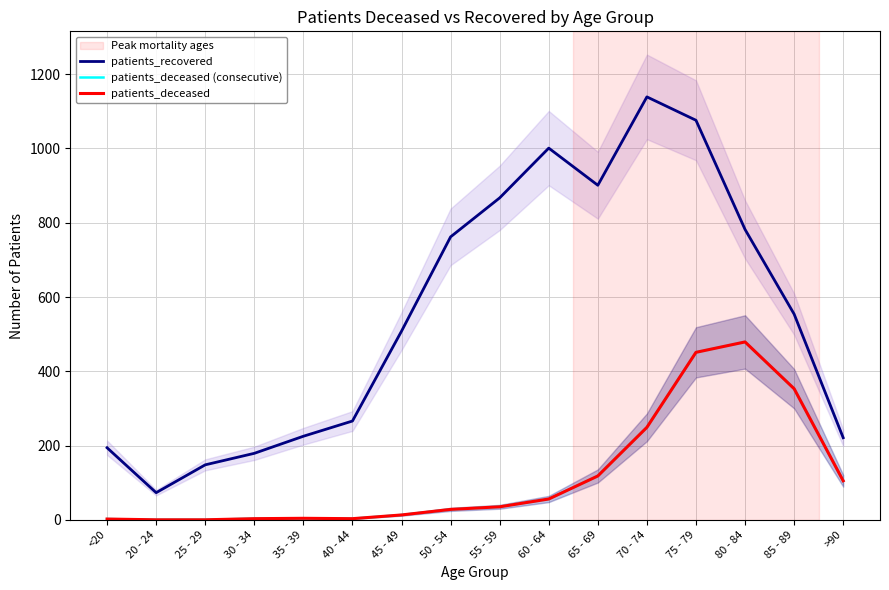

What is the value of the patients_deceased point at the 7th from the left?

13